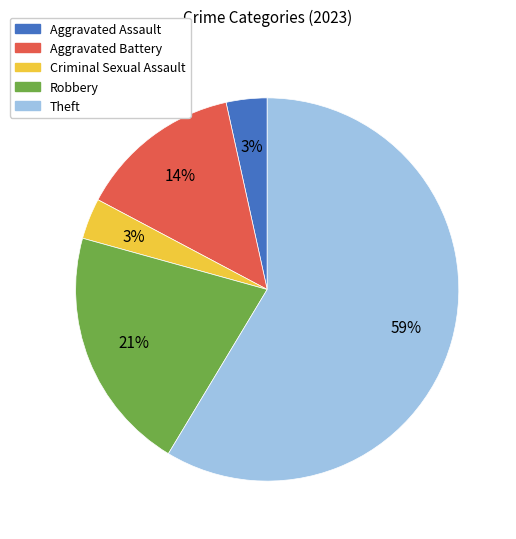

How many segments does this pie chart have?

5